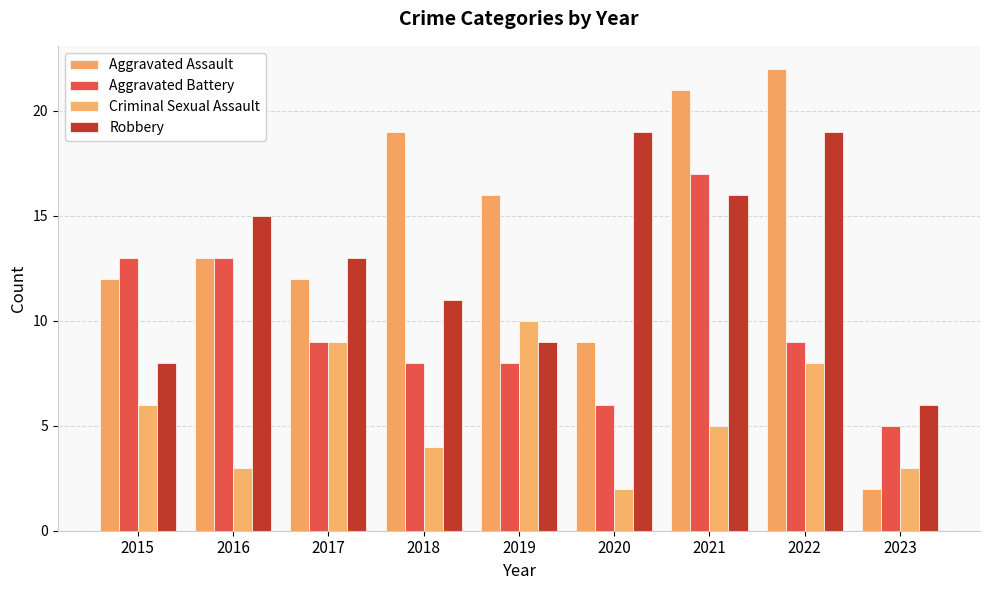

Are the bars horizontal?

No